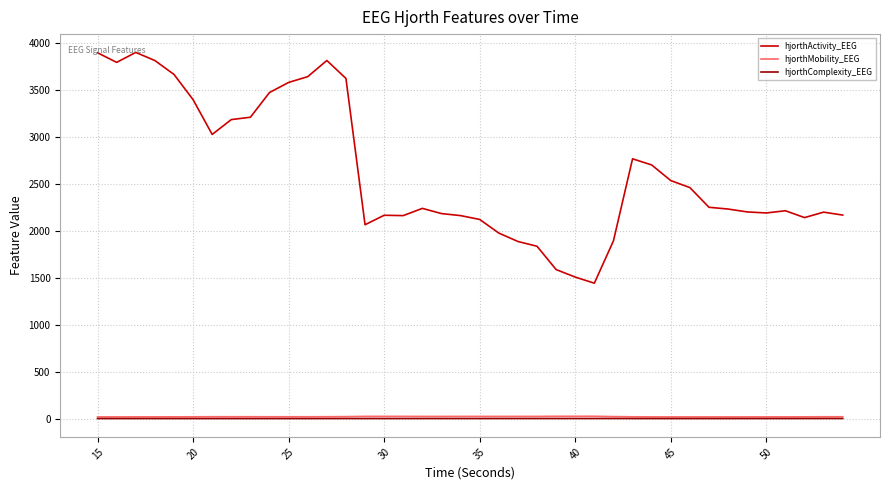

What is the greatest value displayed?

3903.9